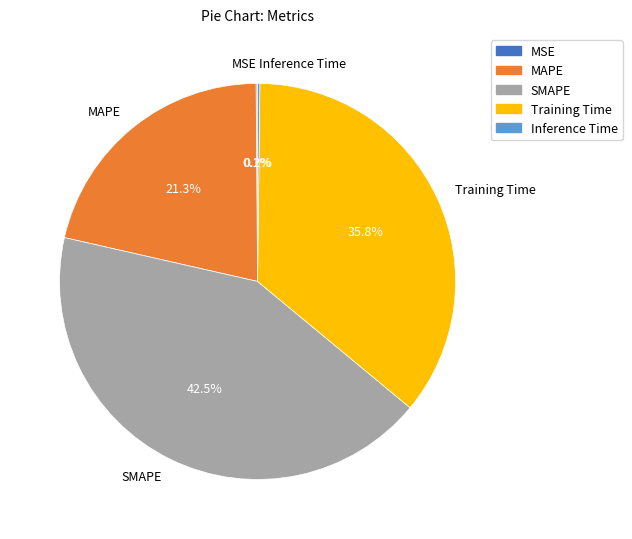

To the nearest percent, what is the average slice percentage?

20%